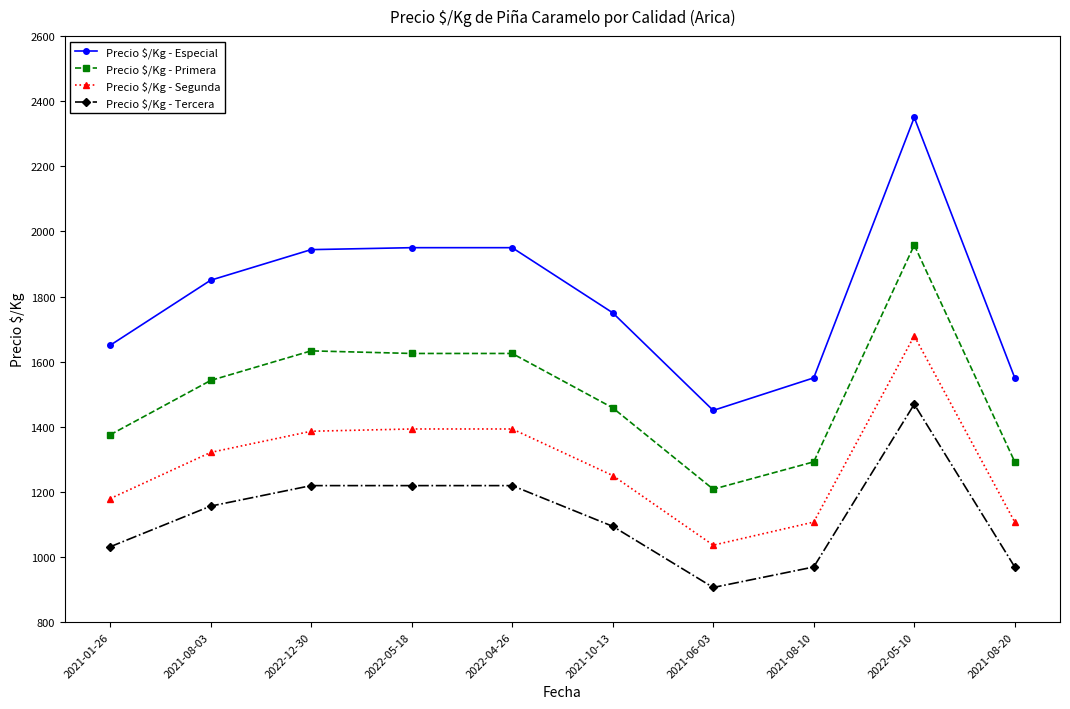

What is the label of the 5th point from the left?

2022-04-26